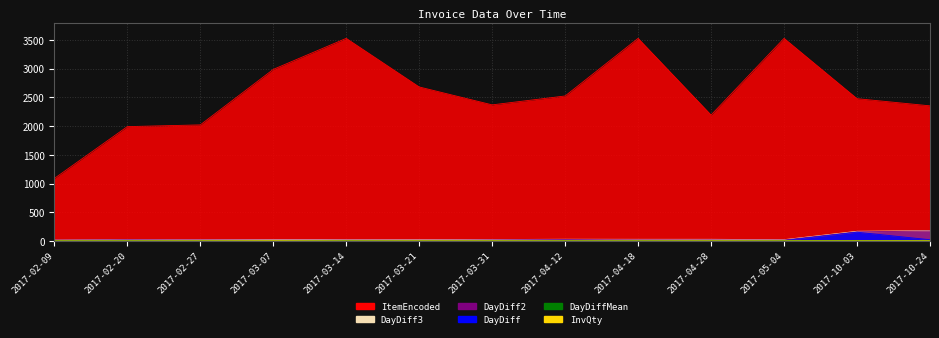

What is the difference between the highest and lowest values at 2017-02-27?

2020